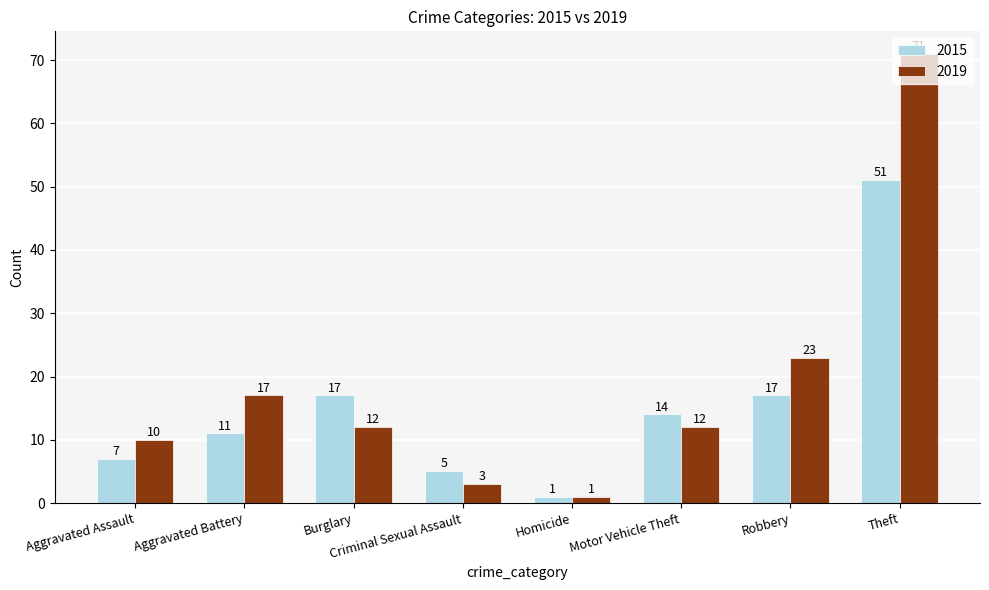

Reading right to left, what are all the values shown in this chart?

2015: 51	17	14	1	5	17	11	7
2019: 71	23	12	1	3	12	17	10